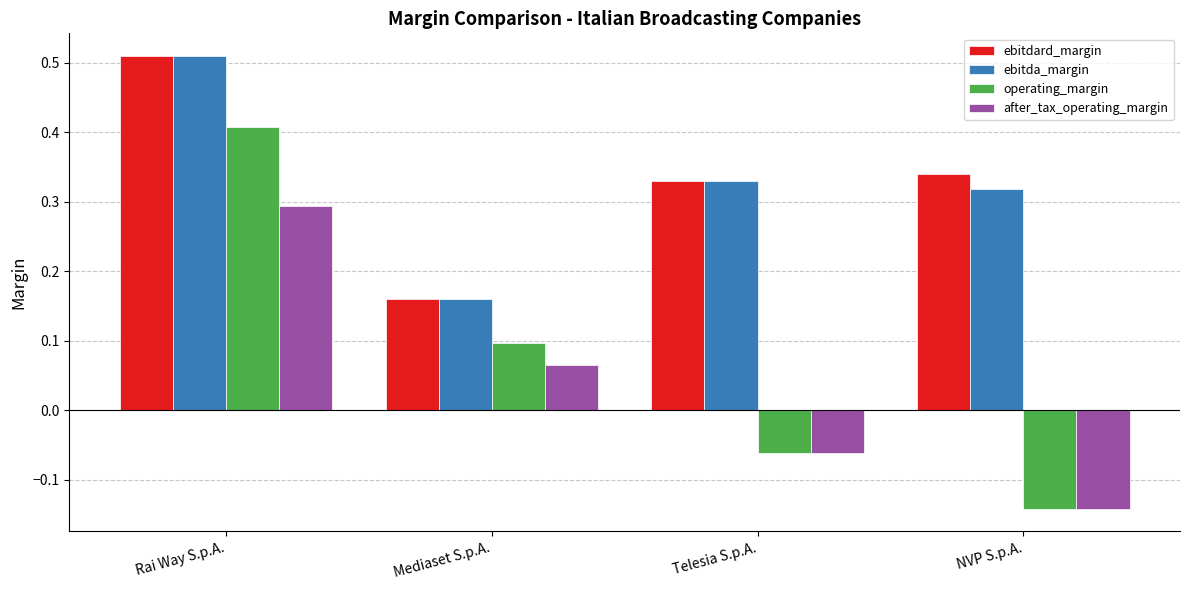

At which category is the sum across all series the highest?

Rai Way S.p.A.